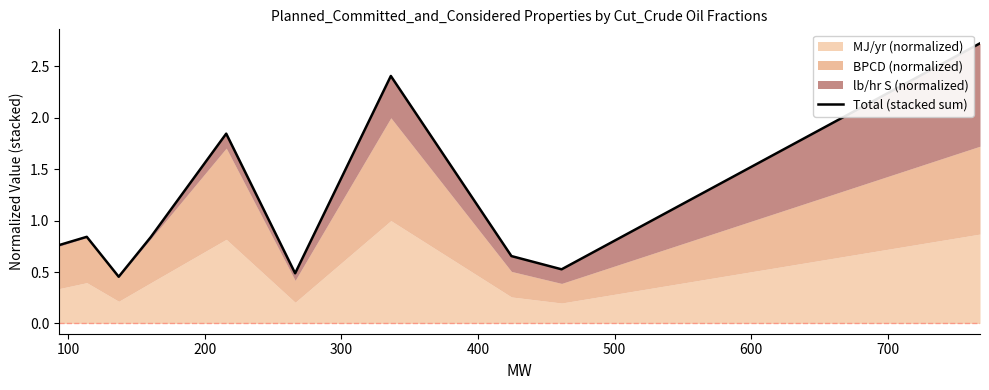

What is the difference between the maximum and minimum values?

2.3